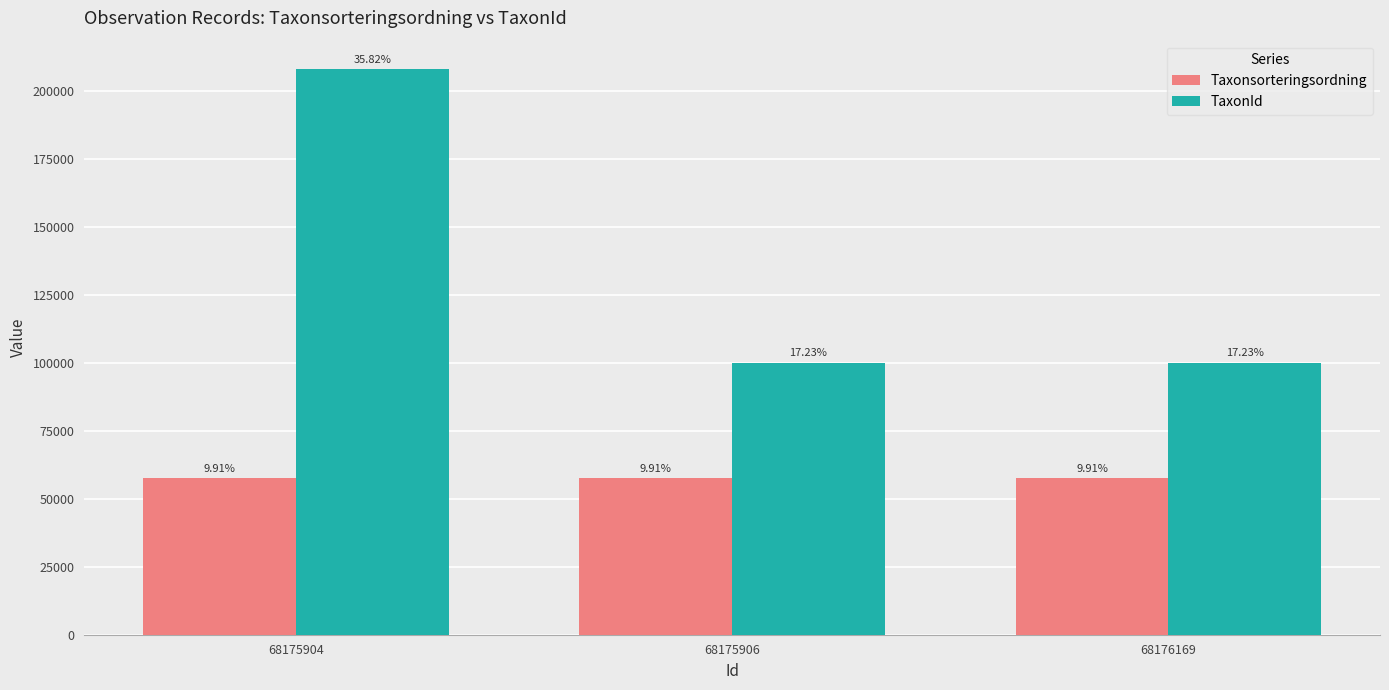

Where is Taxonsorteringsordning nearest to the value 57586?

68175904